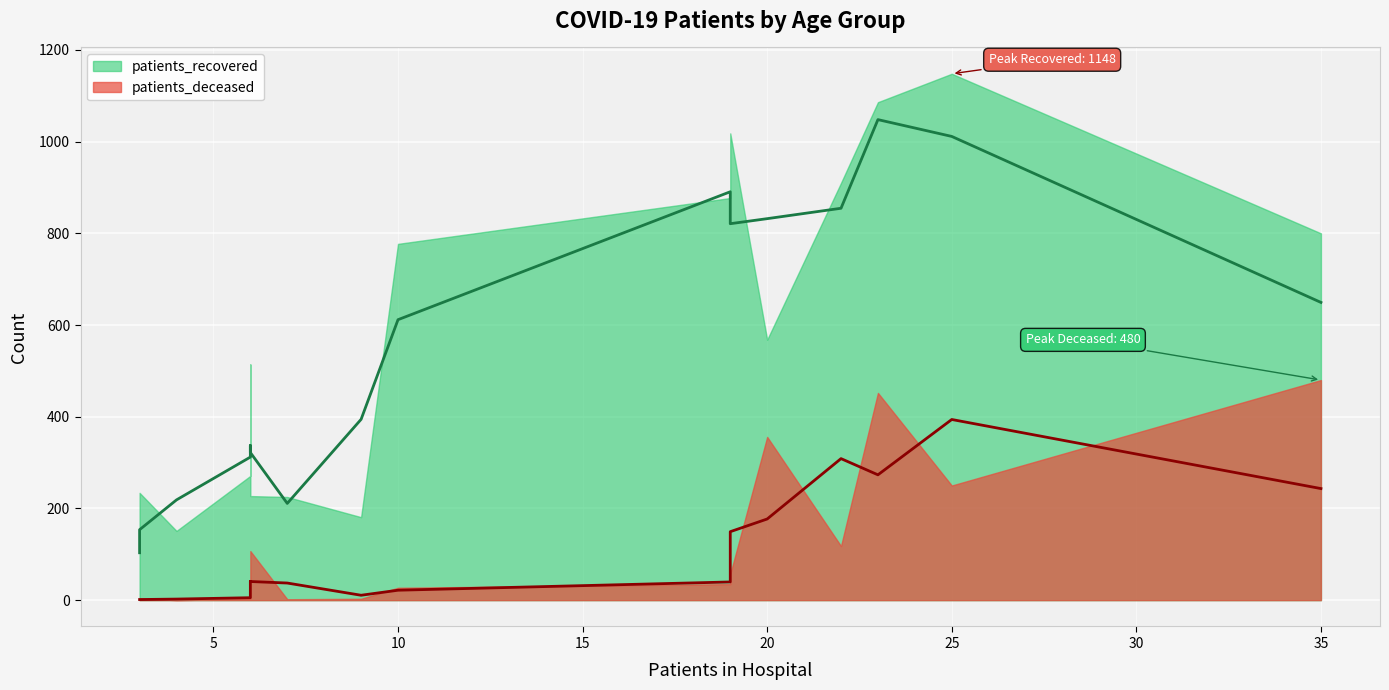

True or false: patients_recovered and patients_deceased intersect in this chart.

False